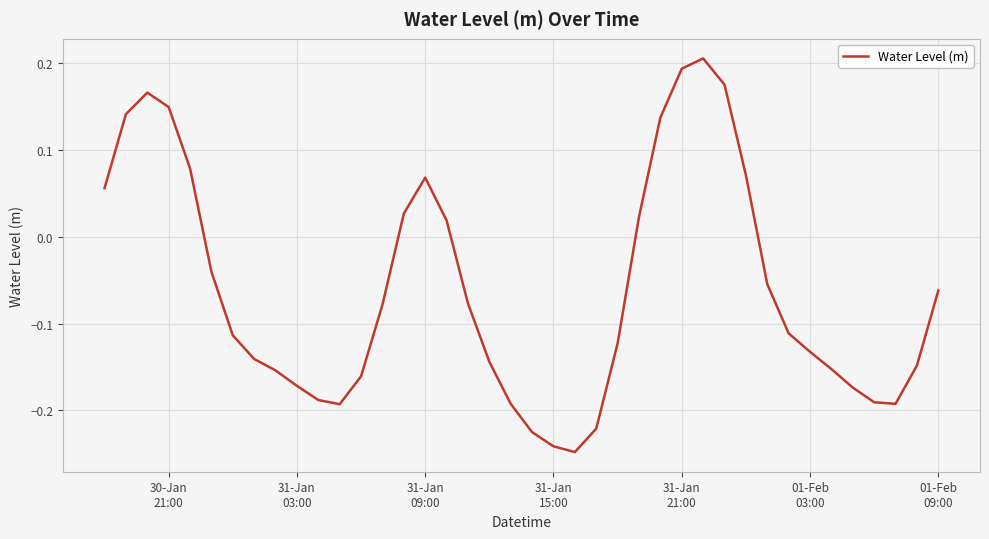

What is the difference between the maximum and minimum values?

0.5